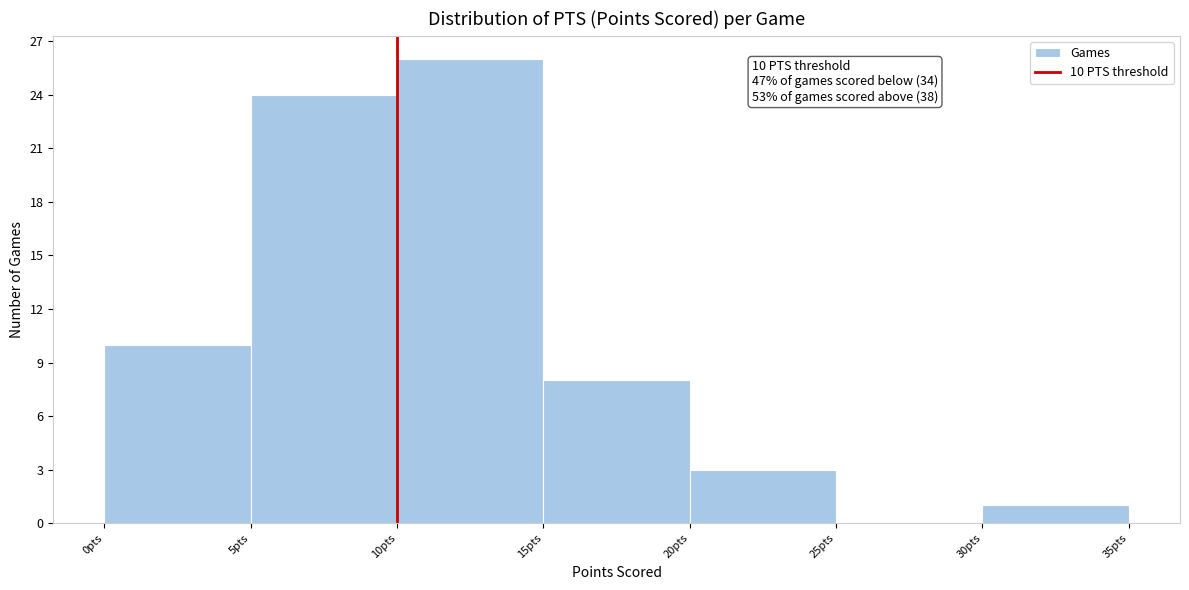

Over which range of the x-axis is the bar tallest?

10 to 15